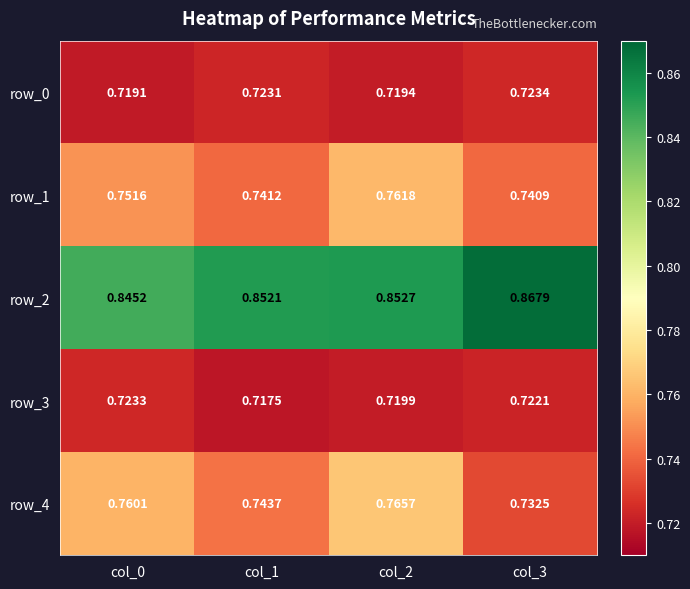

True or false: row_0 has a value of 0.2 at col_2.

False